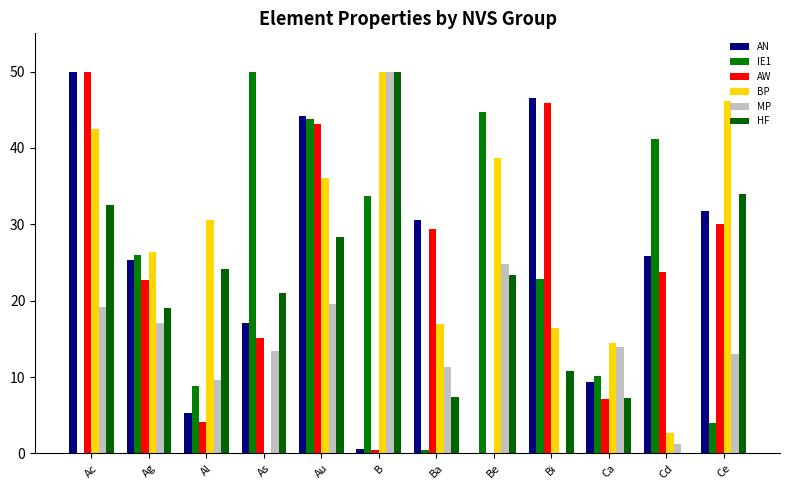

List the labels in order of HF value, largest first.

B, Ce, Ac, Au, Al, Be, As, Ag, Bi, Ba, Ca, Cd